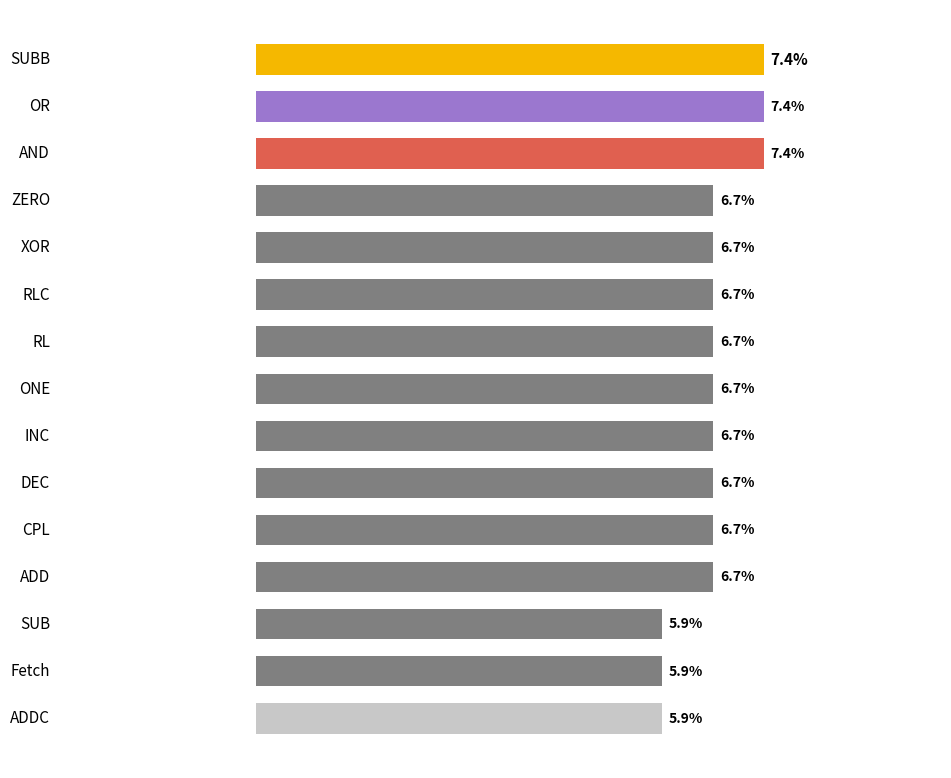

What is the difference between the maximum and second lowest values?

1.5